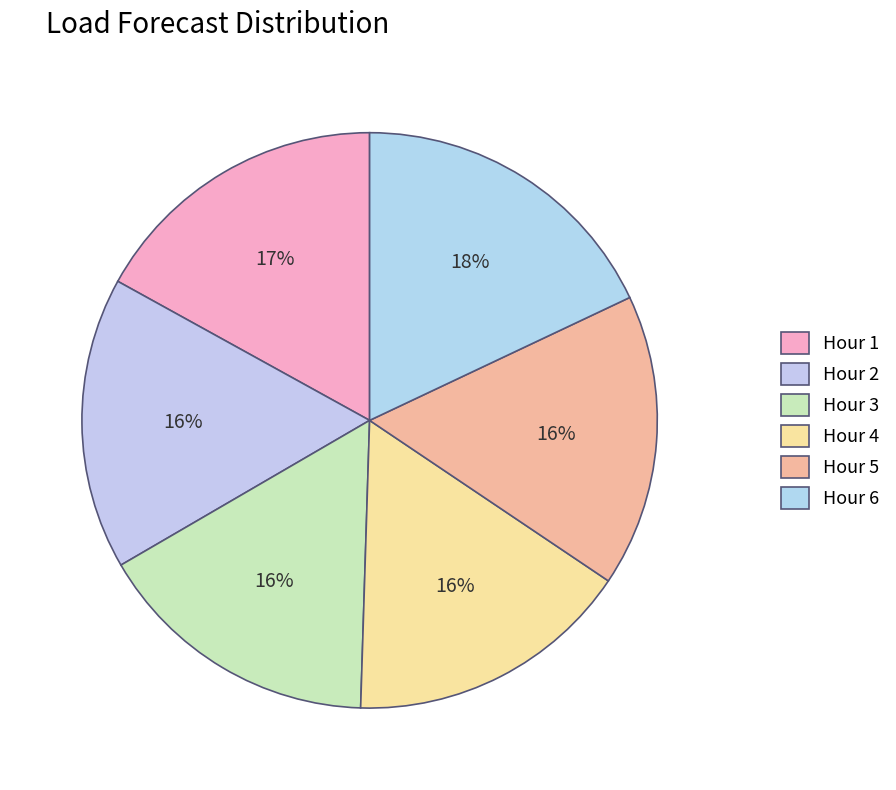

True or false: Hour 3 accounts for 16% of the total.

True